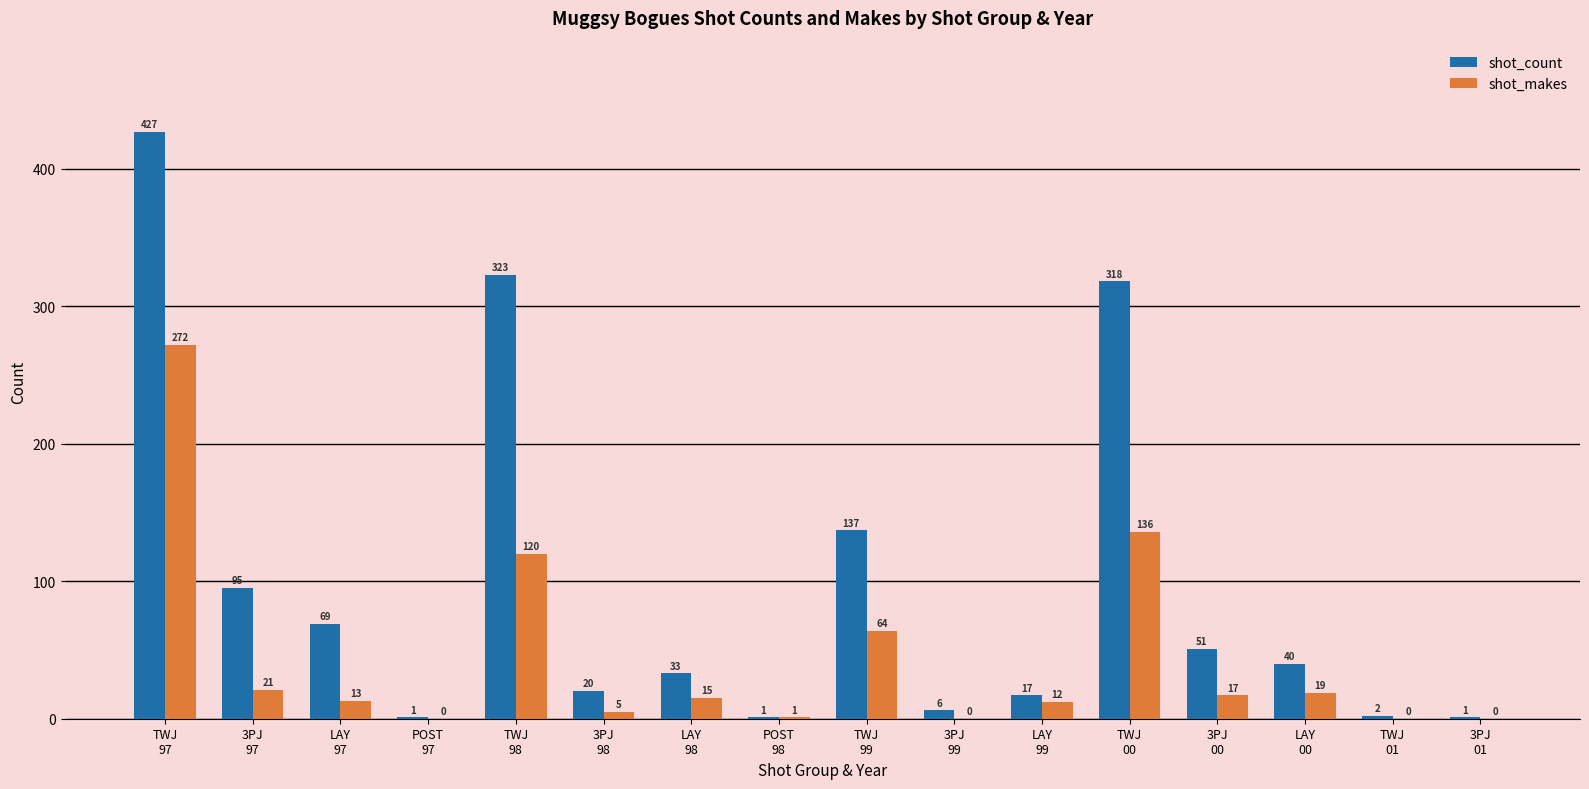

What are all the series names shown in the legend?

shot_count, shot_makes